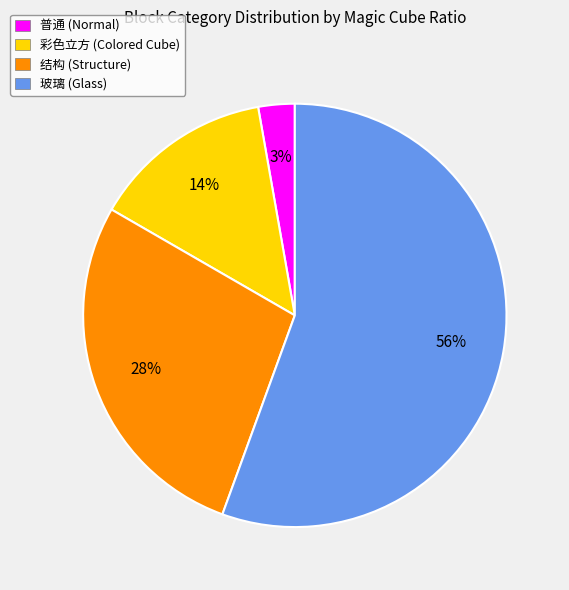

The 玻璃 slice represents 68% of the pie. True or false?

False